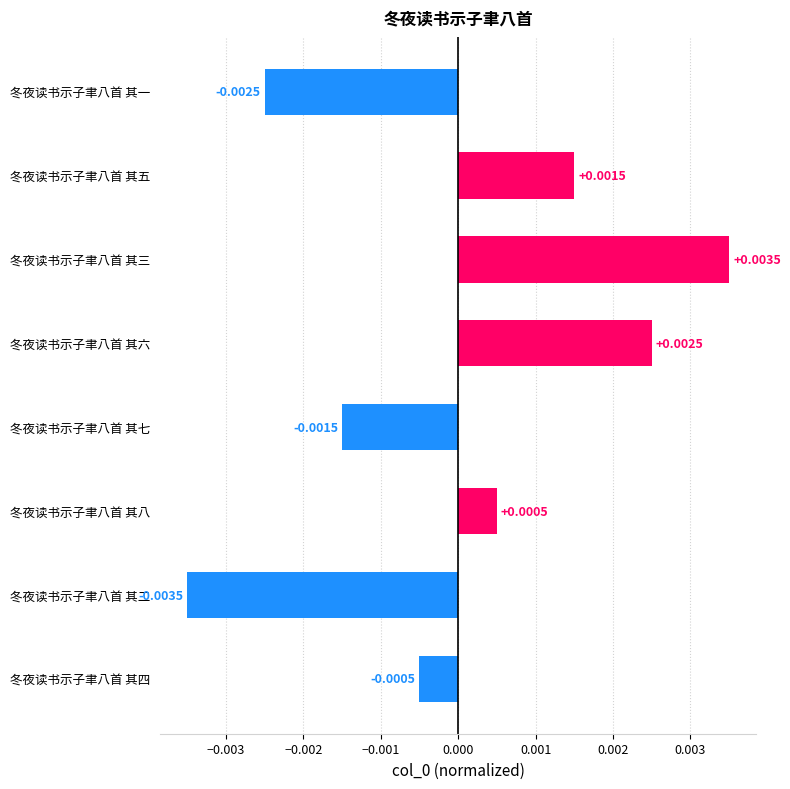

List the labels in order of value, smallest first.

冬夜读书示子聿八首 其二, 冬夜读书示子聿八首 其一, 冬夜读书示子聿八首 其七, 冬夜读书示子聿八首 其四, 冬夜读书示子聿八首 其八, 冬夜读书示子聿八首 其五, 冬夜读书示子聿八首 其六, 冬夜读书示子聿八首 其三